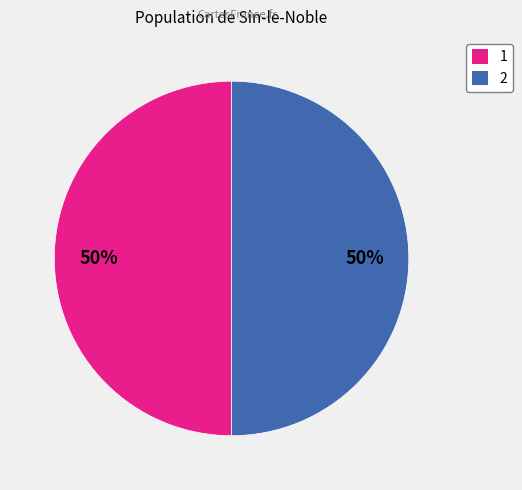

Is it true that 1 is 41% of the pie?

False